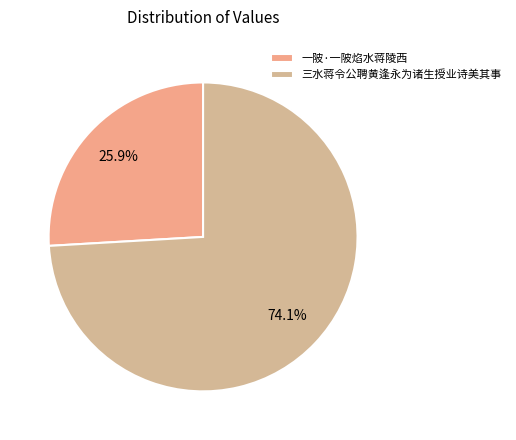

Which category has the biggest portion of the pie?

三水蒋令公聘黄逢永为诸生授业诗美其事